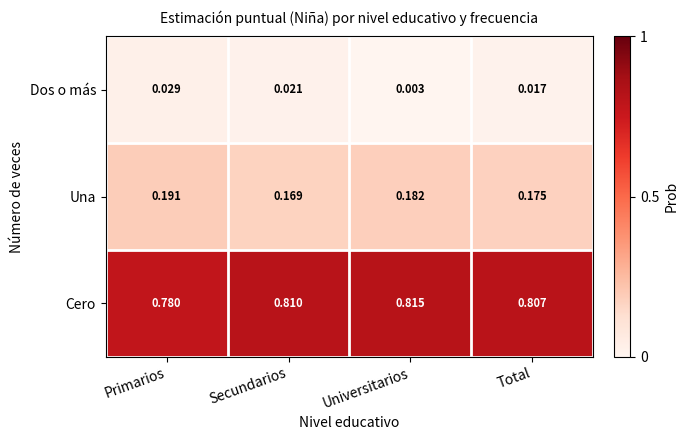

Rank the series by their average value, from lowest to highest.

Dos o más, Una, Cero